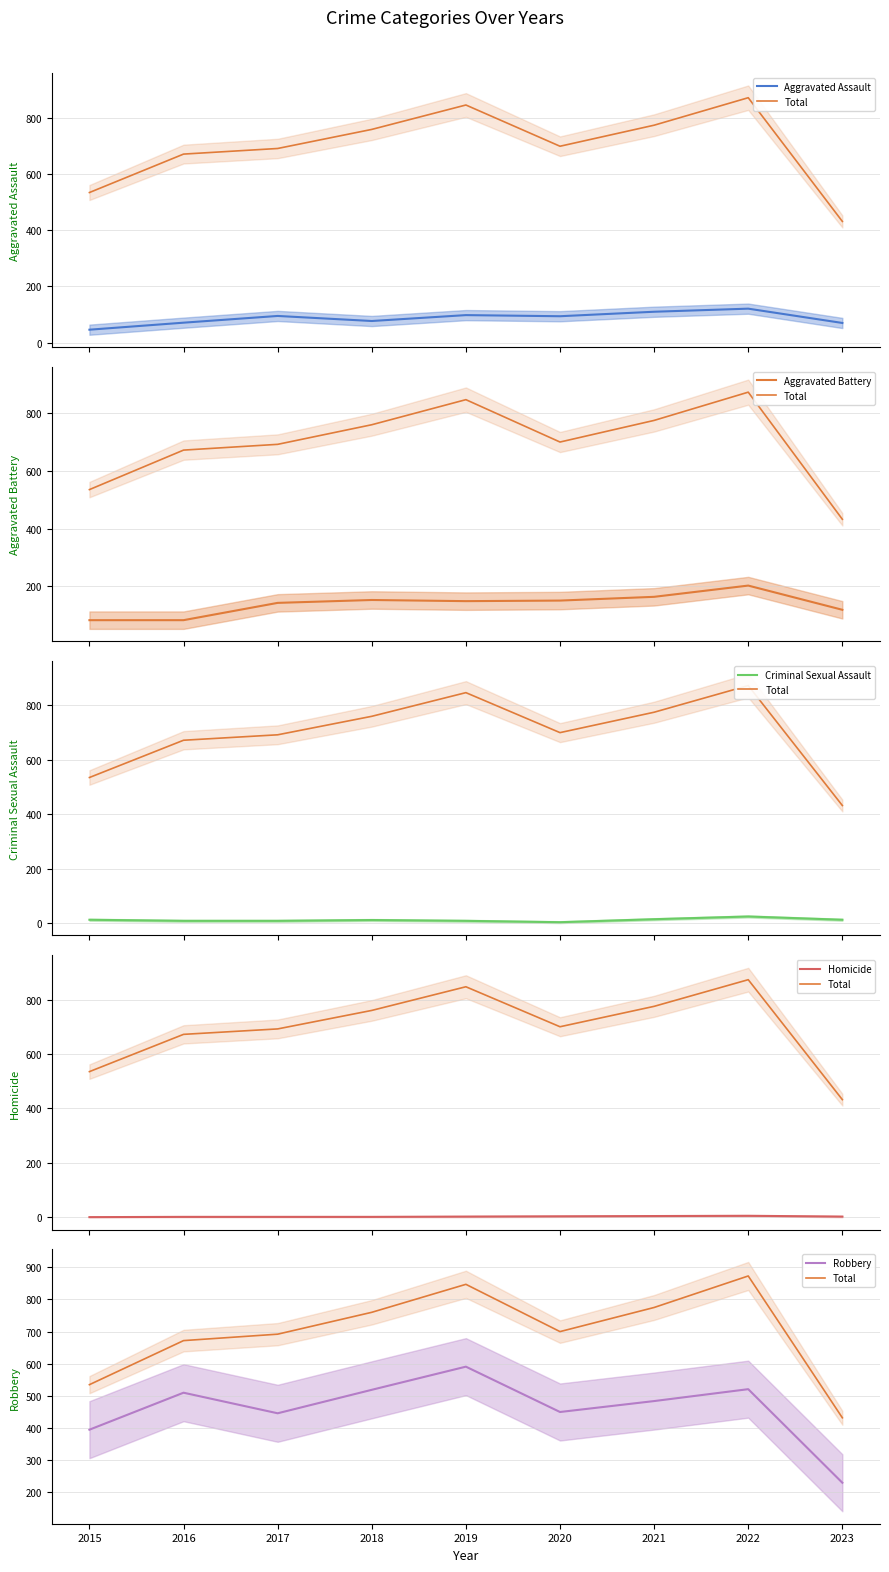

What value does the Aggravated Battery series have at 2021?

163